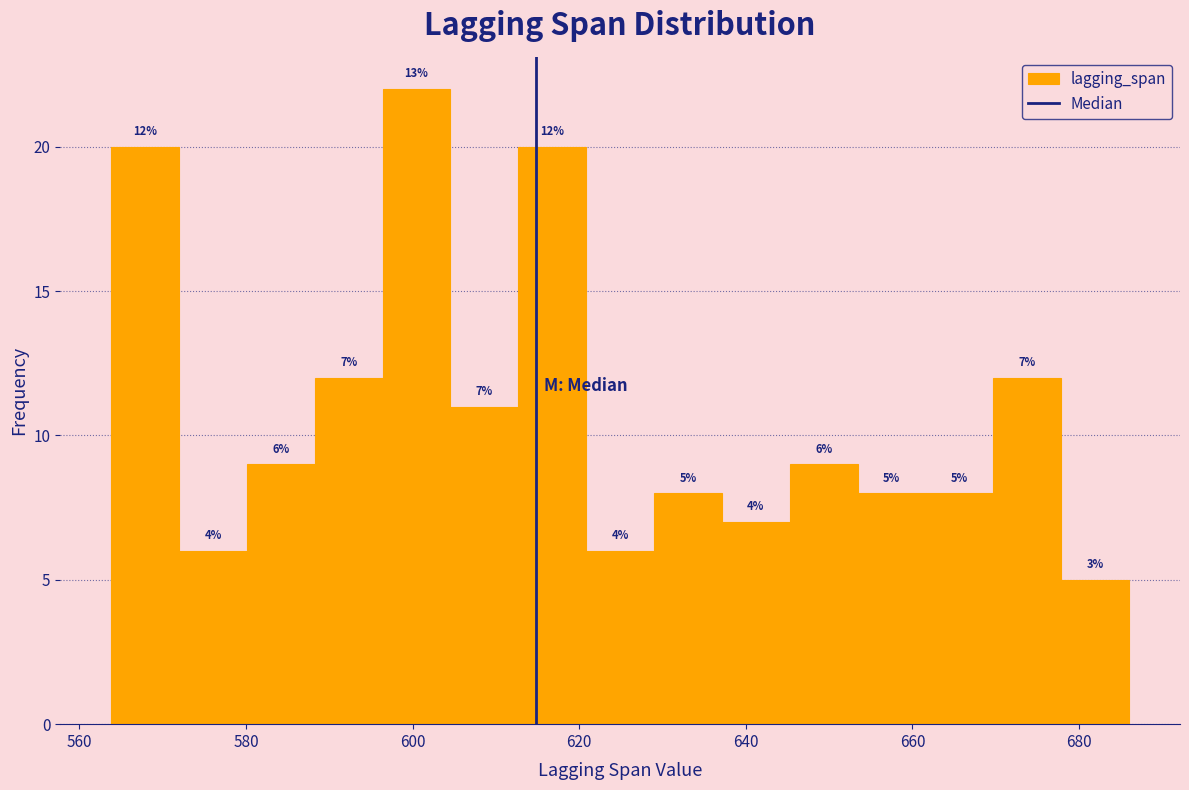

Which range on the x-axis has the tallest bar?

596 to 604